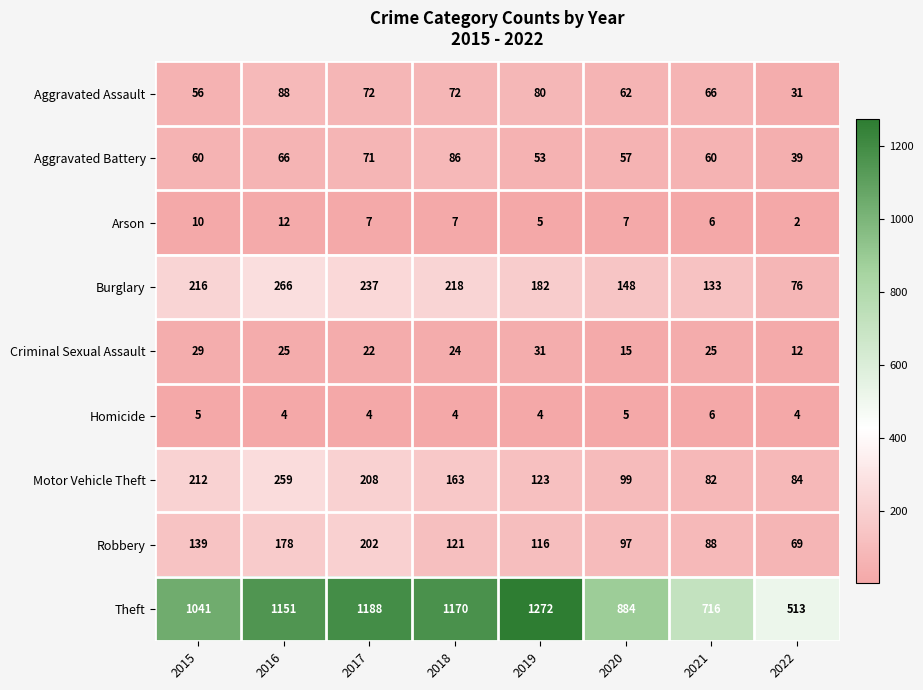

Which series has the largest total across all categories?

Theft